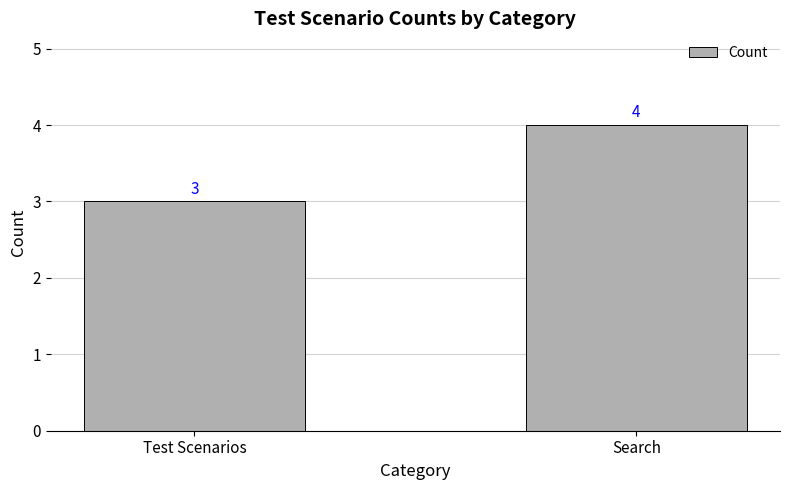

Which has a higher value, Search or Test Scenarios?

Search